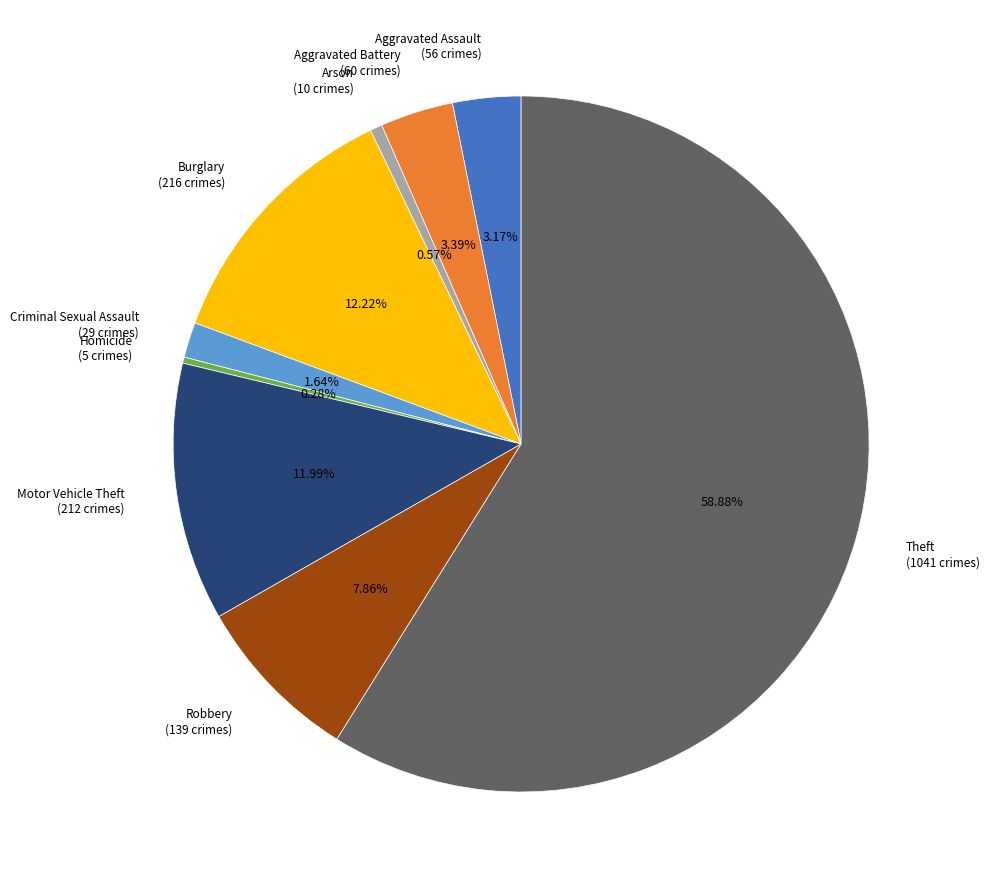

What percentage is the Robbery slice, to the nearest percent?

8%